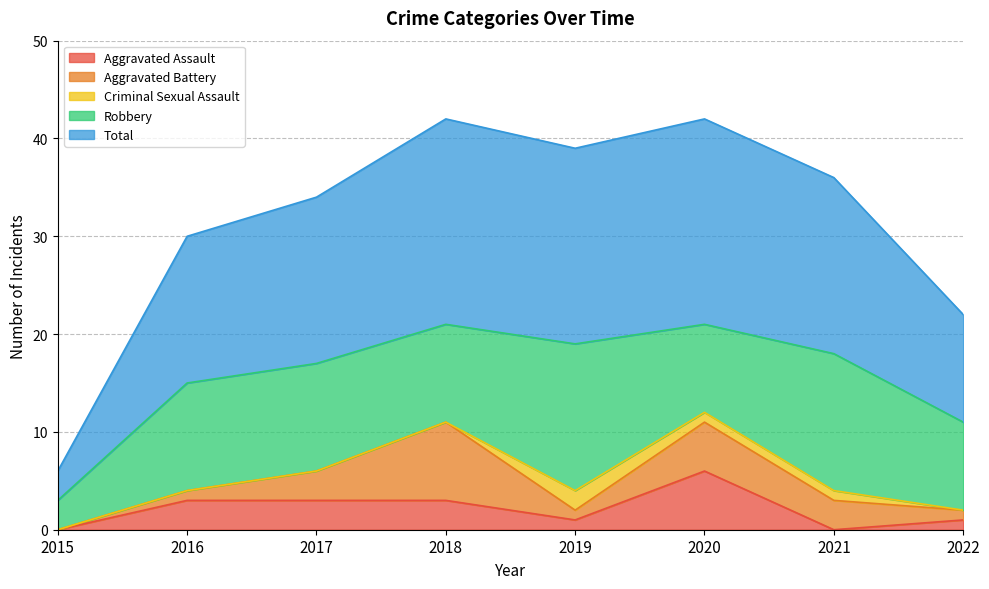

Rank the categories by Total value from highest to lowest.

2018, 2020, 2019, 2021, 2017, 2016, 2022, 2015